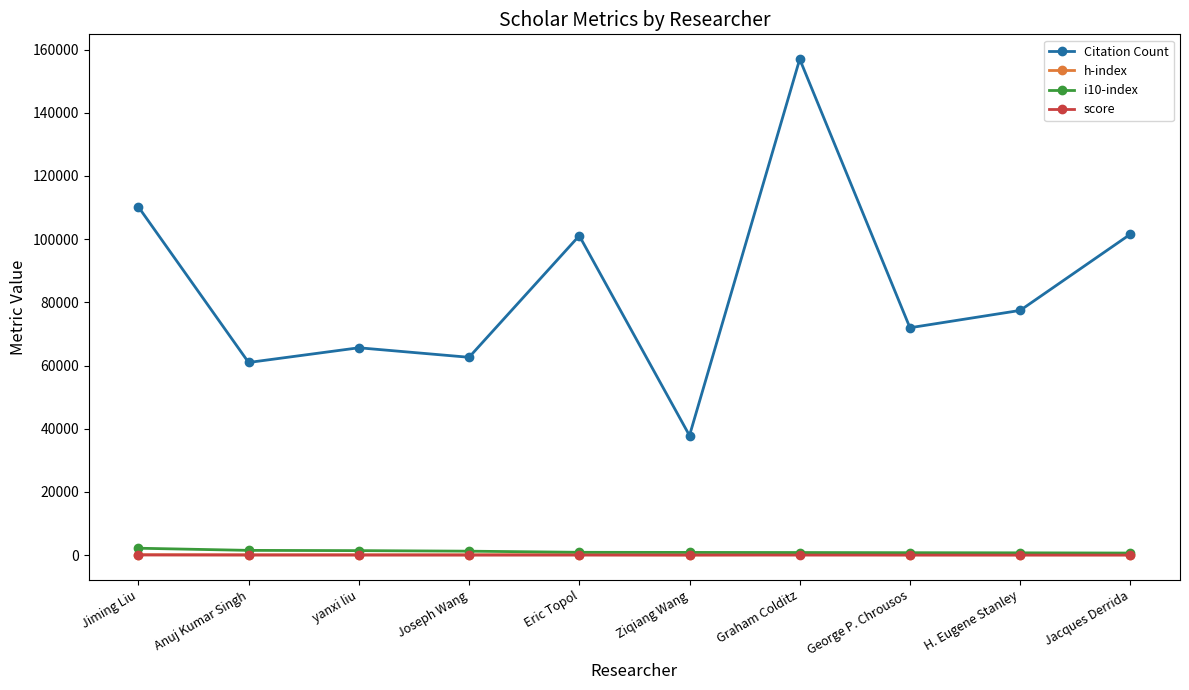

What position from the right is Anuj Kumar Singh?

9